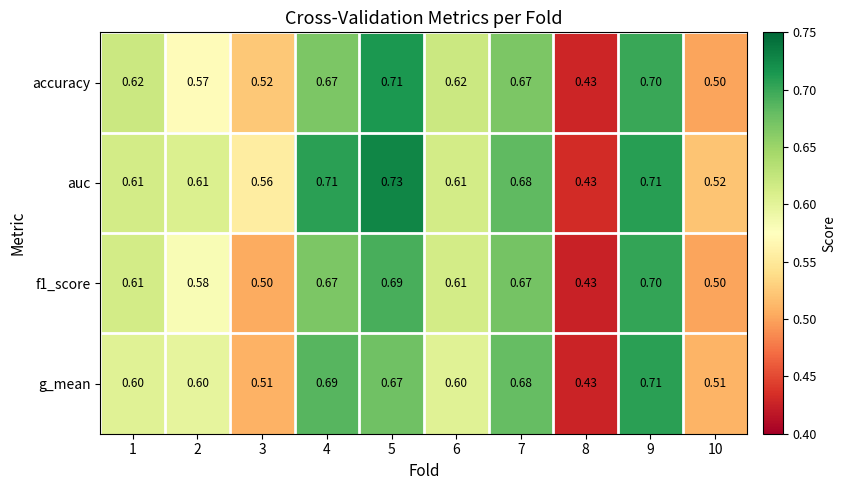

Which series has the largest total across all categories?

auc